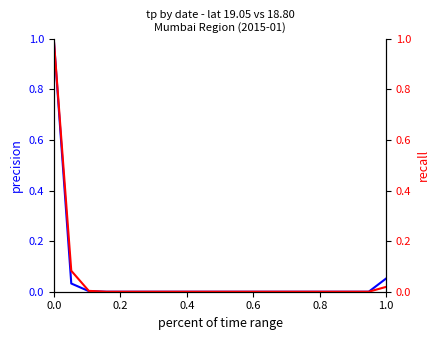

Reading left to right, list all the values displayed in this chart.

lat_19.05: 1.0	0.0	0.0	0.0	0.0	0.0	0.0	0.0	0.0	0.0	0.0	0.0	0.0	0.0	0.0	0.0	0.0	0.0	0.0	0.1
lat_18.80: 1.0	0.1	0.0	0.0	0.0	0.0	0.0	0.0	0.0	0.0	0.0	0.0	0.0	0.0	0.0	0.0	0.0	0.0	0.0	0.0